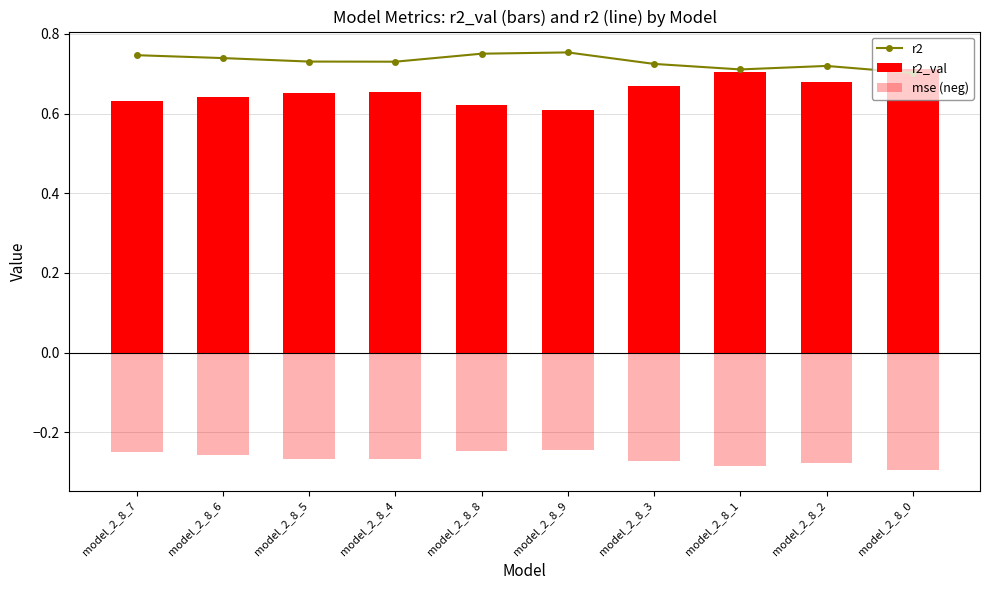

What are all the series names shown in the legend?

r2, r2_val, mse (neg)